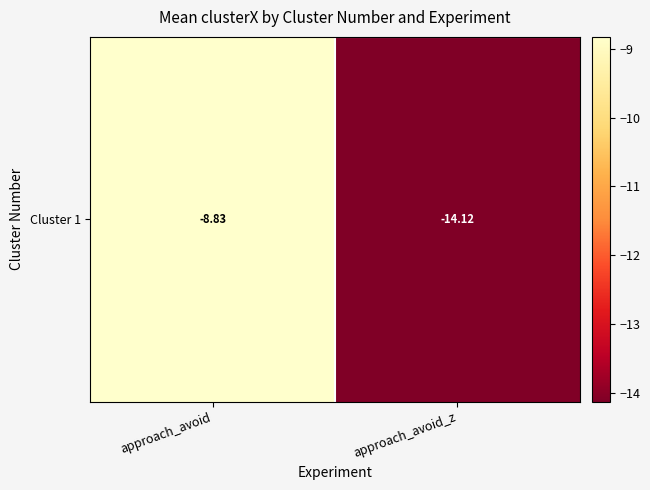

List the labels in order of value, largest first.

approach_avoid, approach_avoid_z